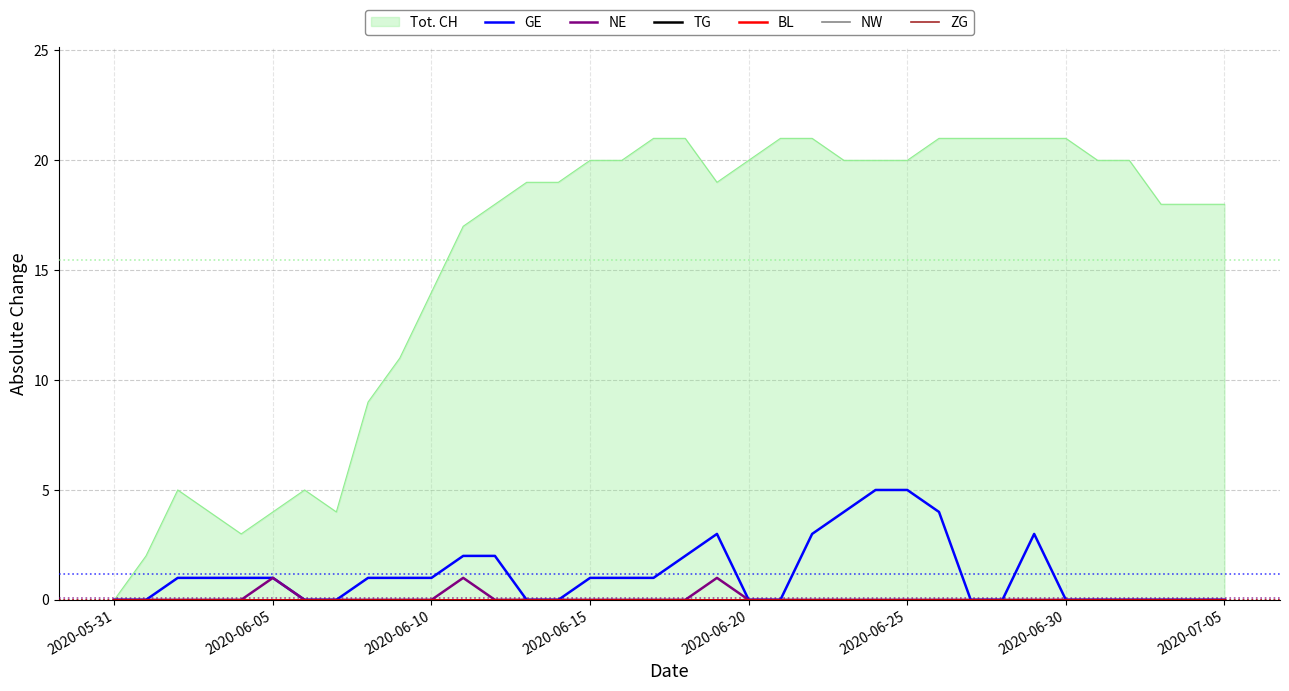

Reading left to right, transcribe all the data shown in this chart.

GE: 0	0	1	1	1	1	0	0	1	1	1	2	2	0	0	1	1	1	2	3	0	0	3	4	5	5	4	0	0	3	0	0	0	0	0	0
NE: 0	0	0	0	0	1	0	0	0	0	0	1	0	0	0	0	0	0	0	1	0	0	0	0	0	0	0	0	0	0	0	0	0	0	0	0
TG: 0	0	0	0	0	0	0	0	0	0	0	0	0	0	0	0	0	0	0	0	0	0	0	0	0	0	0	0	0	0	0	0	0	0	0	0
BL: 0	0	0	0	0	0	0	0	0	0	0	0	0	0	0	0	0	0	0	0	0	0	0	0	0	0	0	0	0	0	0	0	0	0	0	0
NW: 0	0	0	0	0	0	0	0	0	0	0	0	0	0	0	0	0	0	0	0	0	0	0	0	0	0	0	0	0	0	0	0	0	0	0	0
ZG: 0	0	0	0	0	0	0	0	0	0	0	0	0	0	0	0	0	0	0	0	0	0	0	0	0	0	0	0	0	0	0	0	0	0	0	0